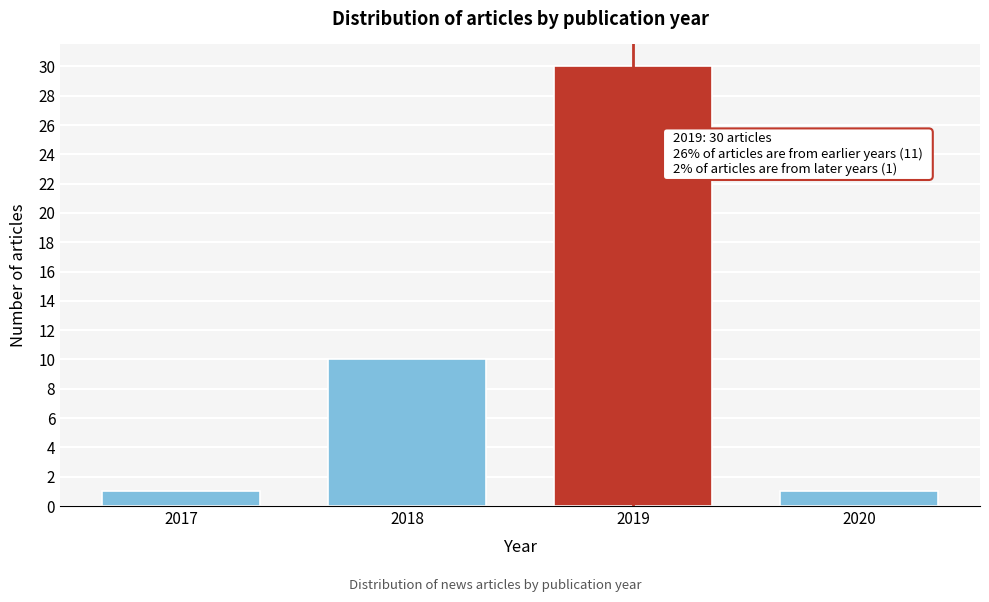

Reading left to right, extract all data points from this chart.

2017=1	2018=10	2019=30	2020=1